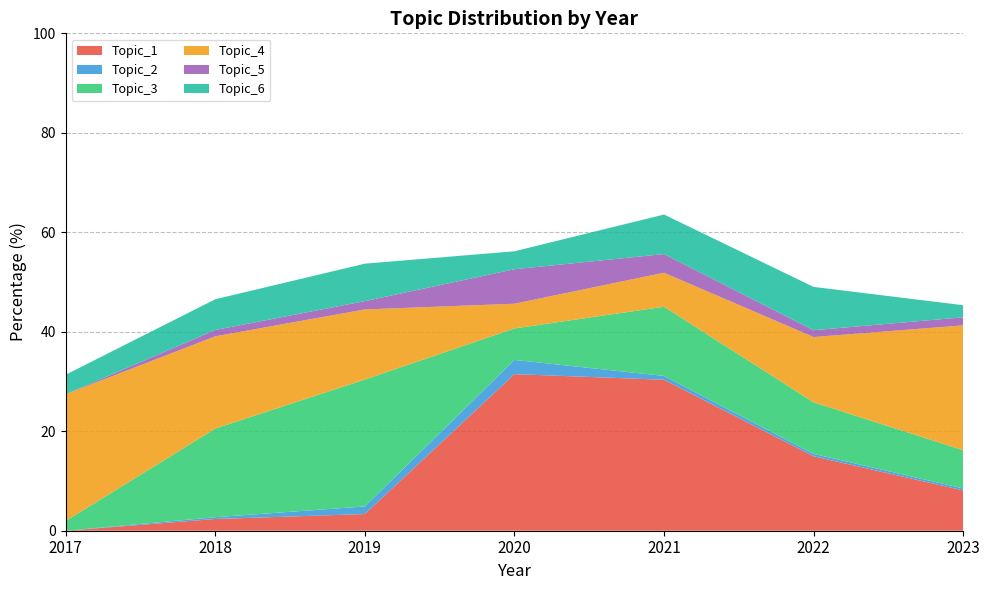

Reading left to right, extract all data points from this chart.

Topic_1: 0.0	2.4	3.4	31.5	30.4	15.0	8.1
Topic_2: 0.0	0.4	1.5	2.9	0.8	0.5	0.4
Topic_3: 2.0	17.8	25.5	6.3	13.9	10.4	7.7
Topic_4: 25.5	18.6	14.1	5.0	6.8	13.1	25.1
Topic_5: 0.0	1.3	1.7	6.9	3.8	1.4	1.6
Topic_6: 3.9	6.2	7.5	3.6	8.0	8.7	2.4